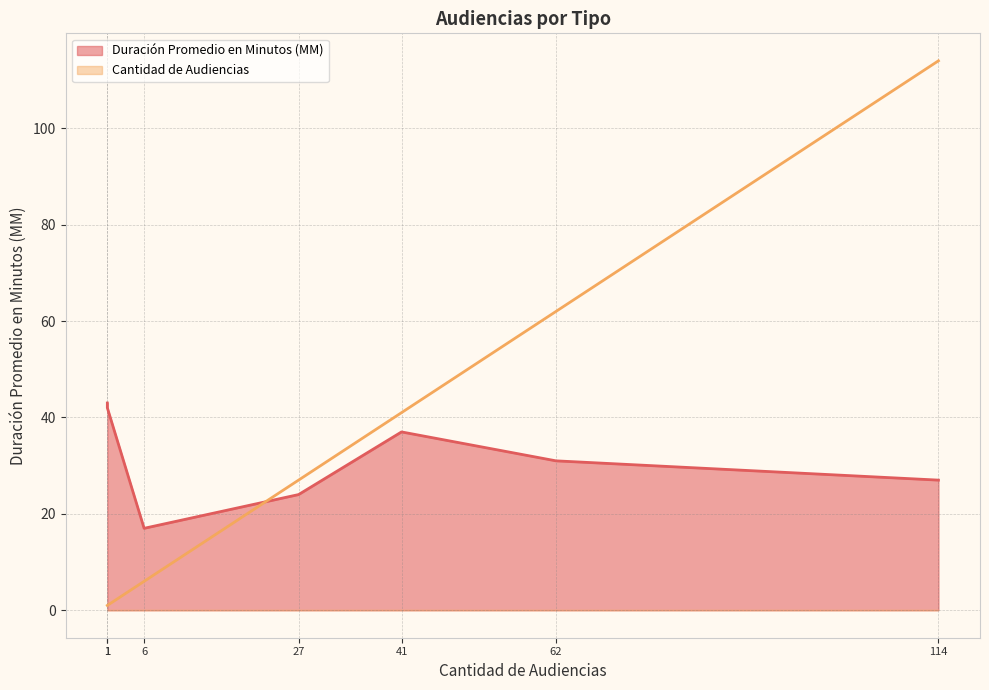

Does the chart display data point markers on the line(s)?

No